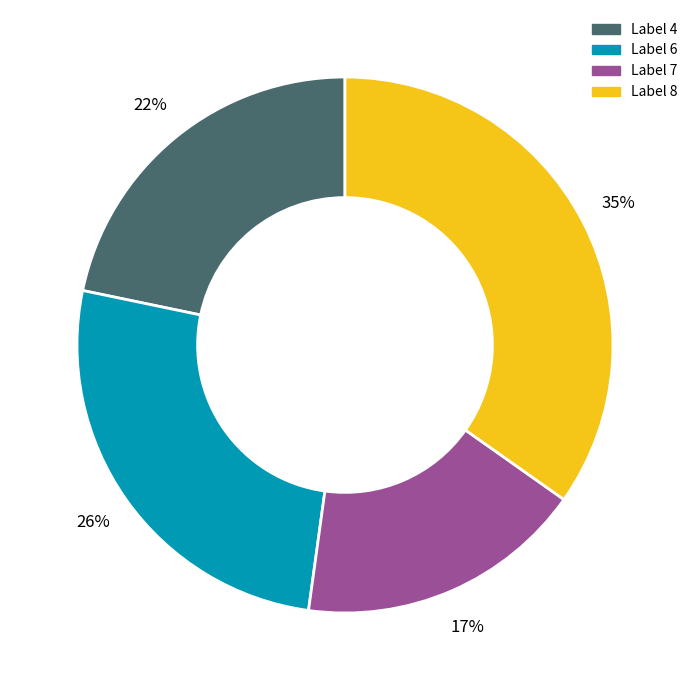

Does any single category account for the majority?

No